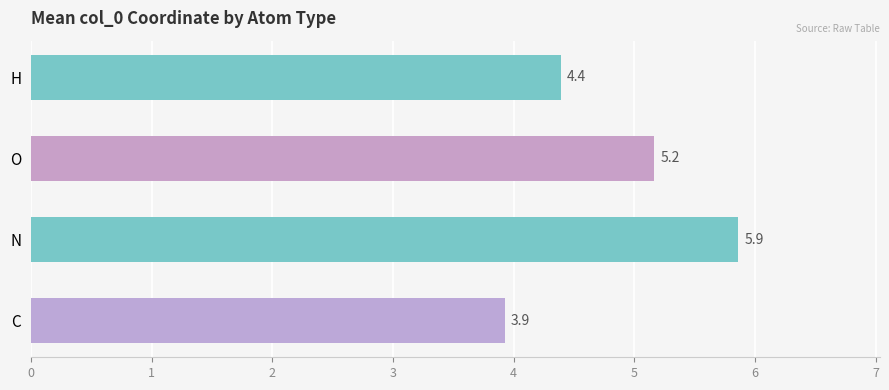

Approximately how many times larger is the value at O compared to H?

1.2